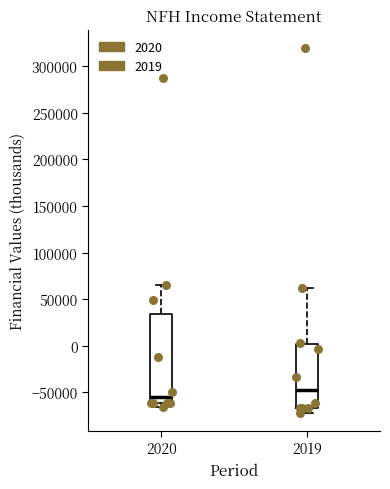

Reading left to right, transcribe this box plot: for each box, give where its median line is, the range the box spans, and where its two whiskers end, as read against the y-axis. The values are not printed on the chart, so give them approximately, as read against the axis.

2020: median -55000, box -60000 to 35000, whiskers -65000 to 65000
2019: median -50000, box -65000 to 0, whiskers -70000 to 60000